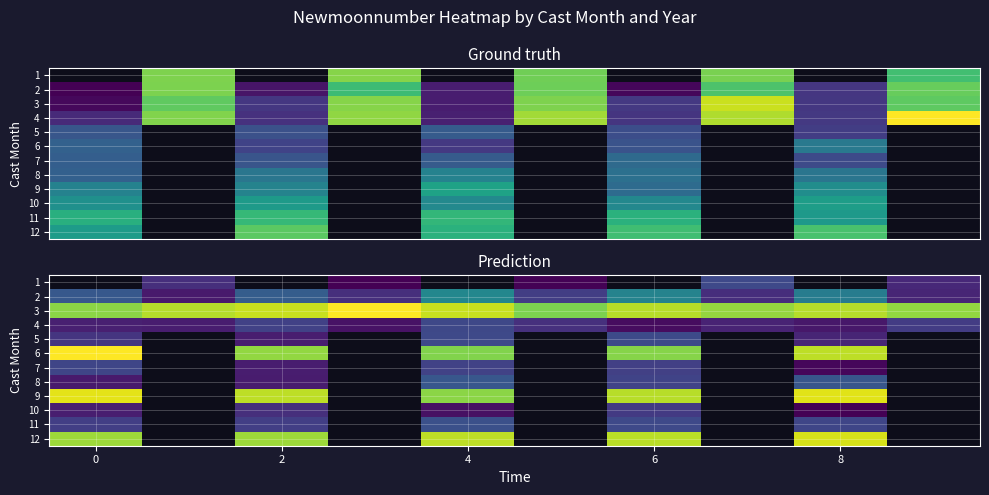

Which category has the highest value across all series?

4